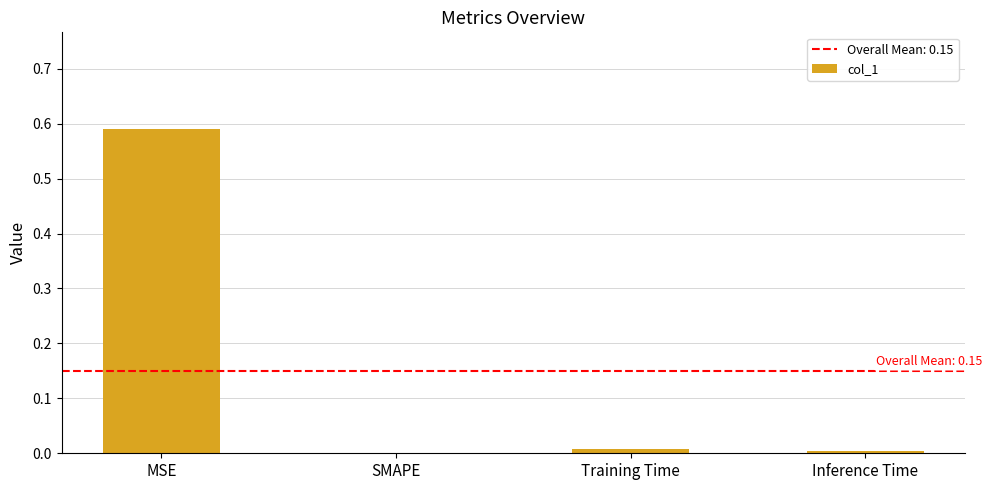

The value at SMAPE is 0.0. True or false?

True